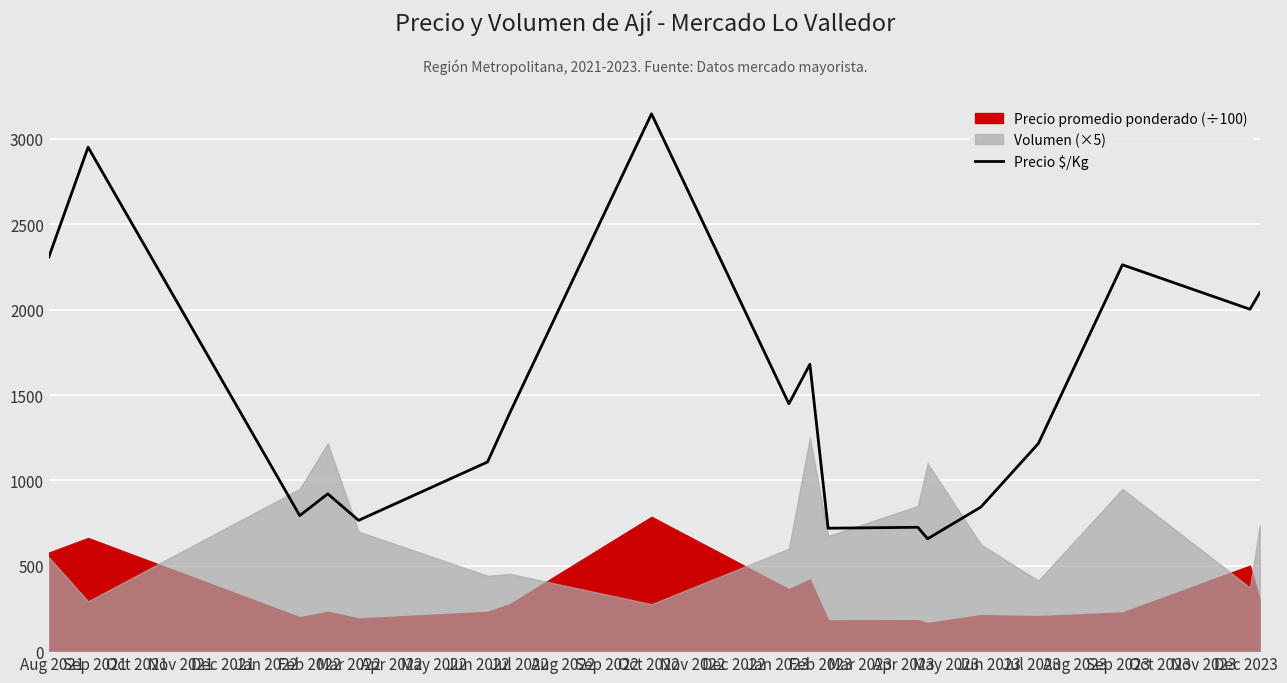

What is the sum of all values?

27052.2